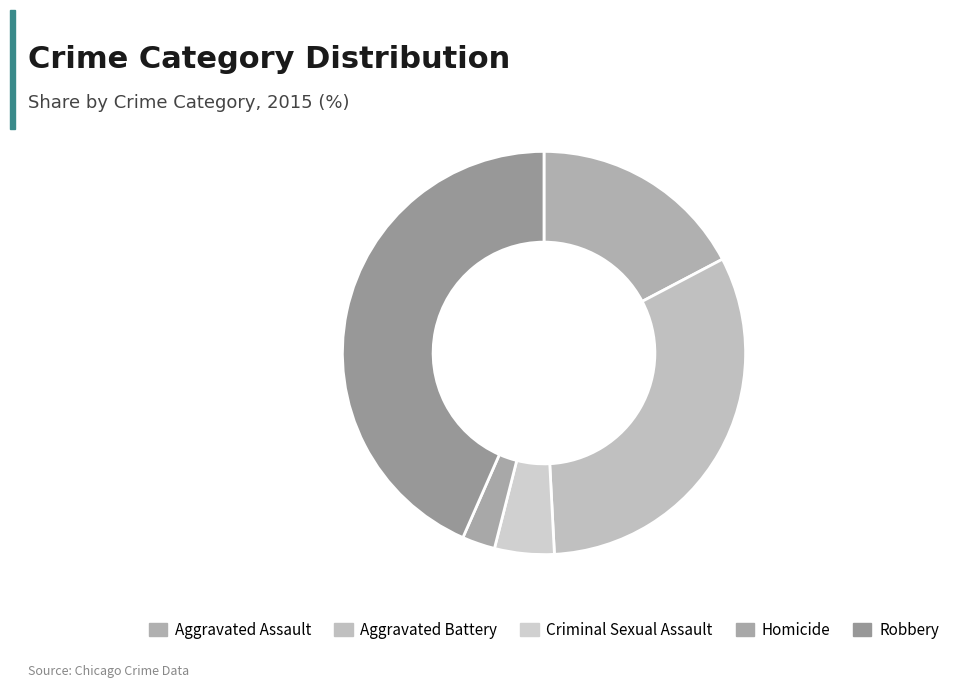

To the nearest percent, what percentage of the pie is Robbery?

43%